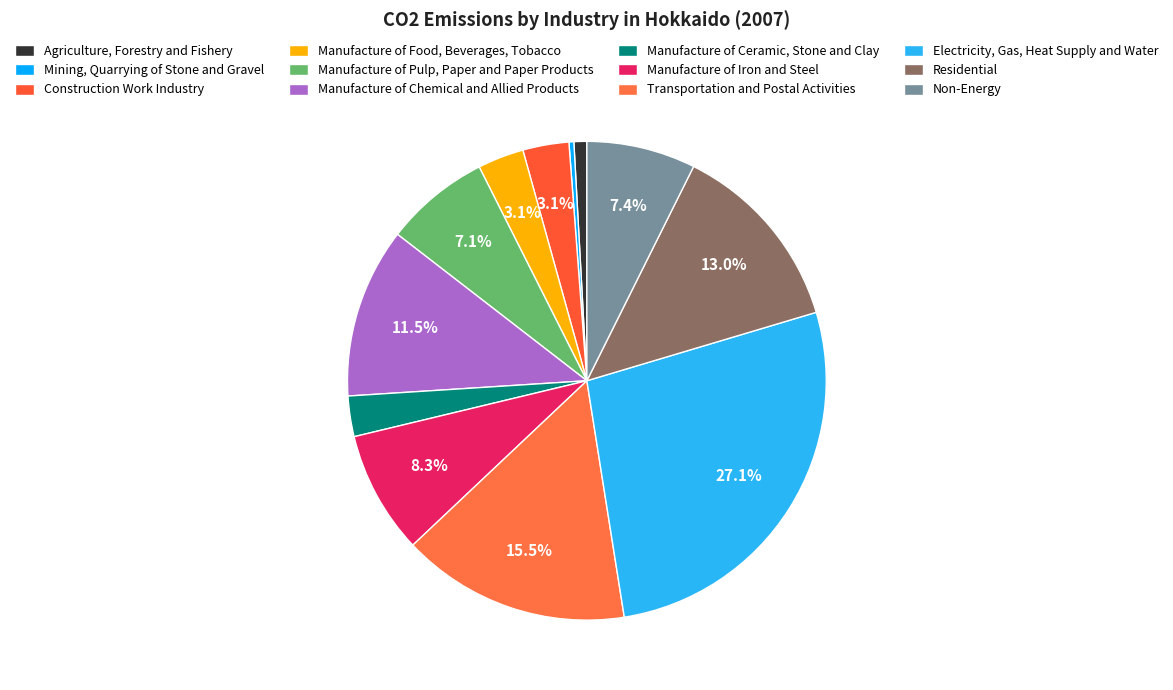

What is the smallest slice in the pie chart?

Mining, Quarrying of Stone and Gravel